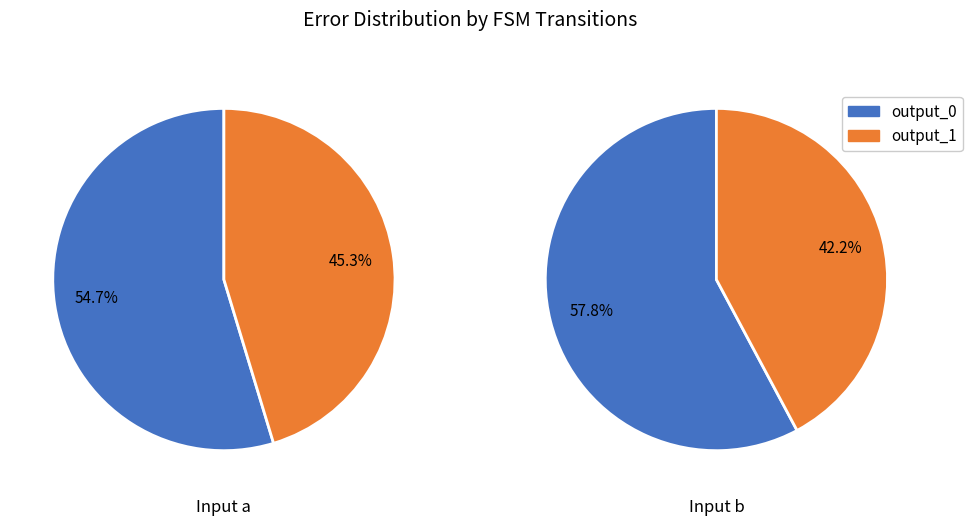

How many slices are in this pie chart?

2